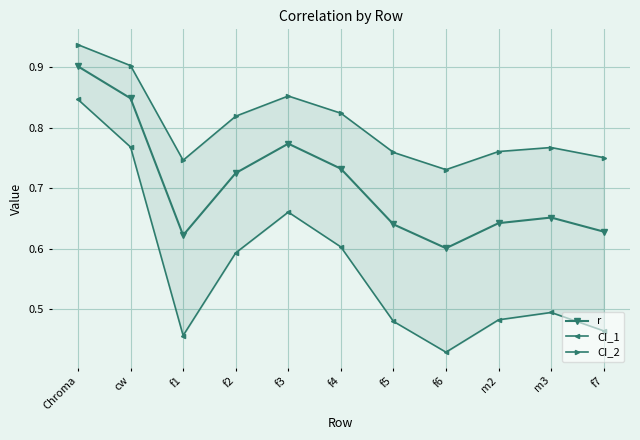

What is the total value across all series at f6?

1.8